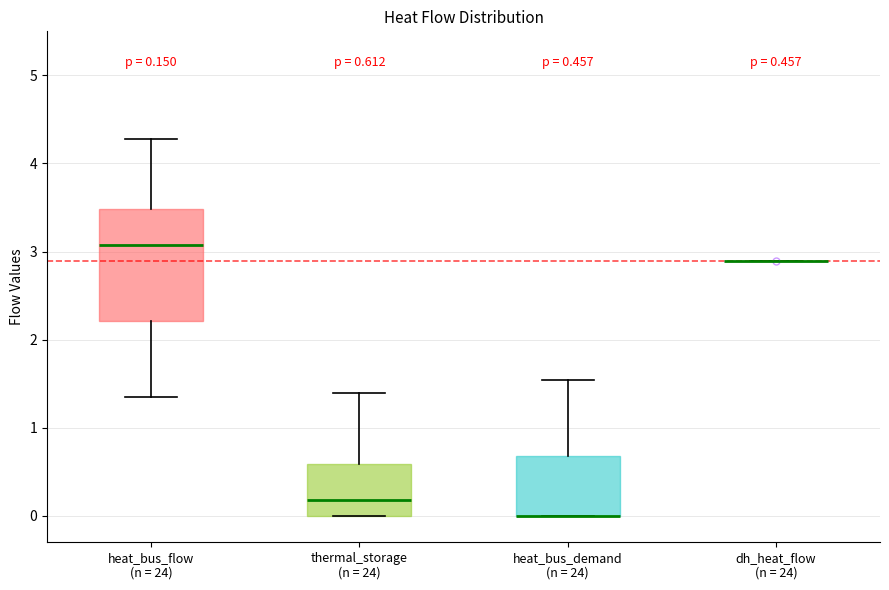

Which box is the tallest, from its lower edge to its upper edge?

heat_bus_flow (n = 24)